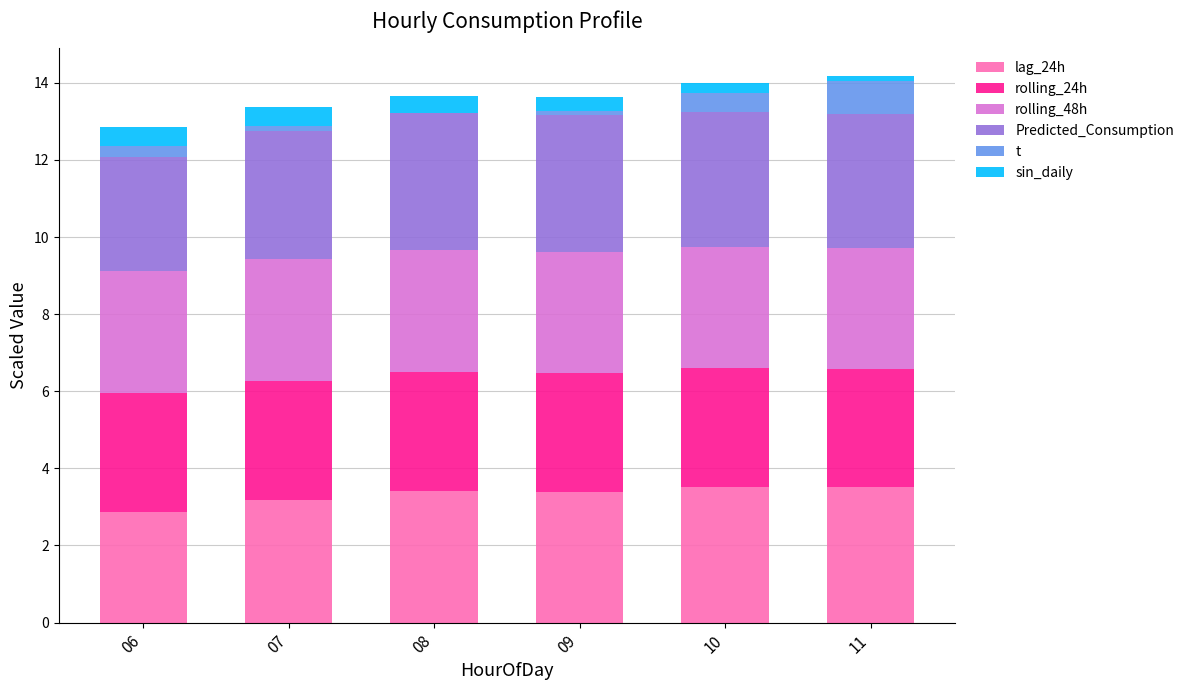

What is the total value across all series at 07?

13.4